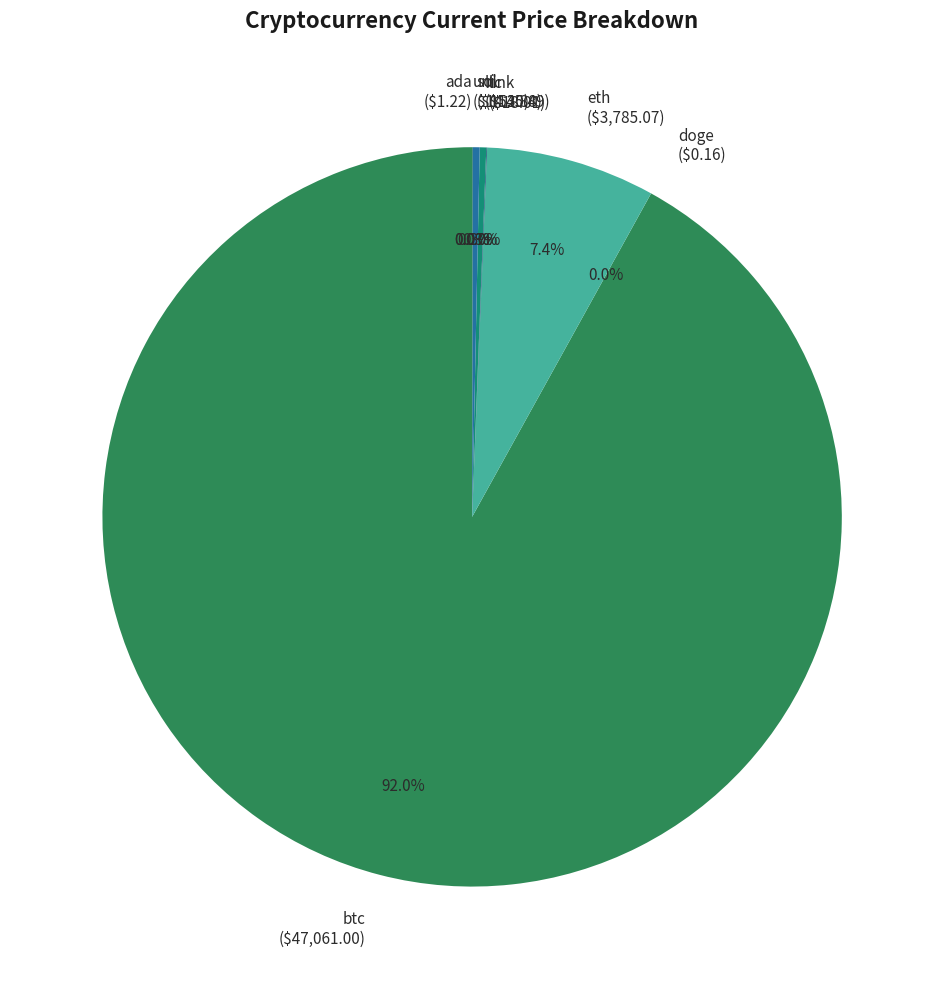

Is sol ($153.88) the majority of the pie?

No